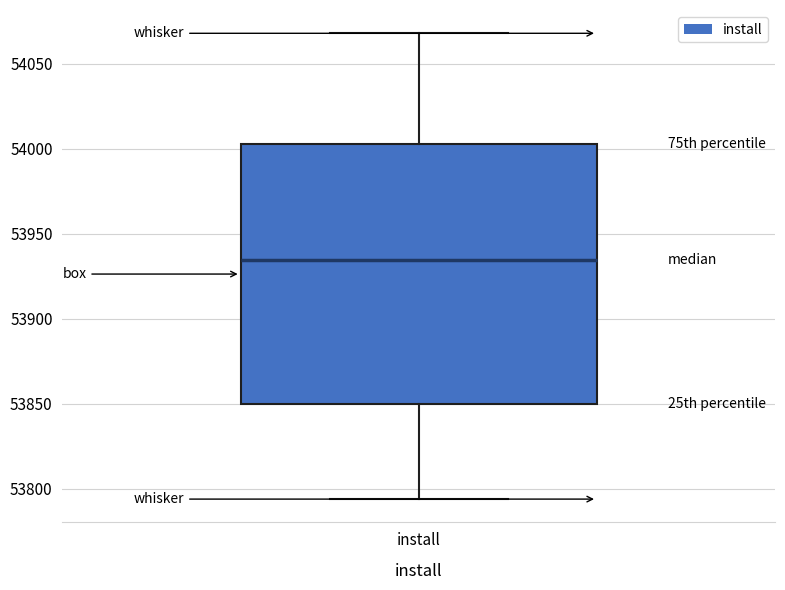

Where does the lower whisker of the box for install end on the y-axis? The values are not printed on the chart, so give them approximately, as read against the axis.

53795